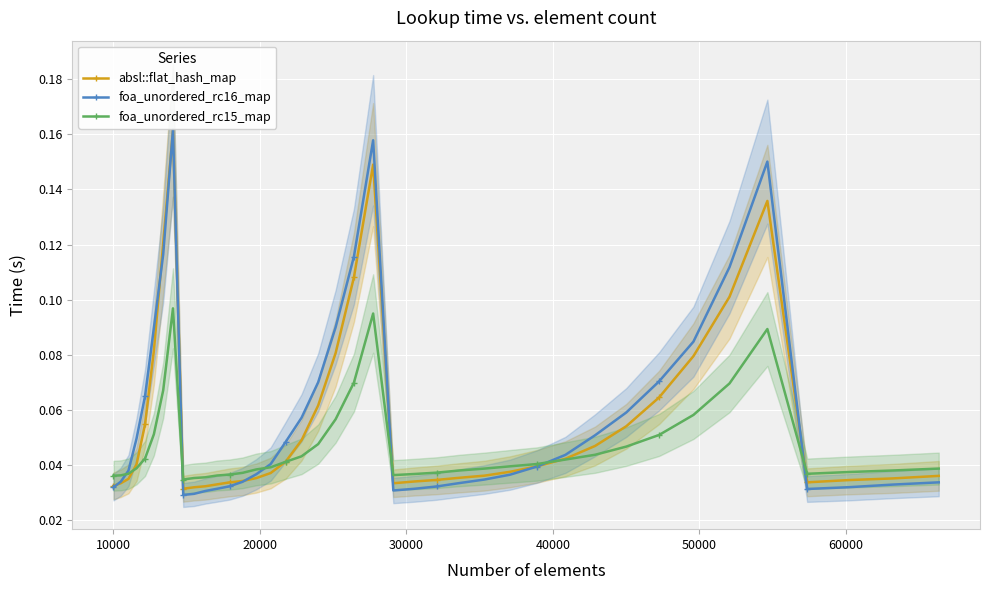

True or false: foa_unordered_rc16_map and absl::flat_hash_map intersect in this chart.

True